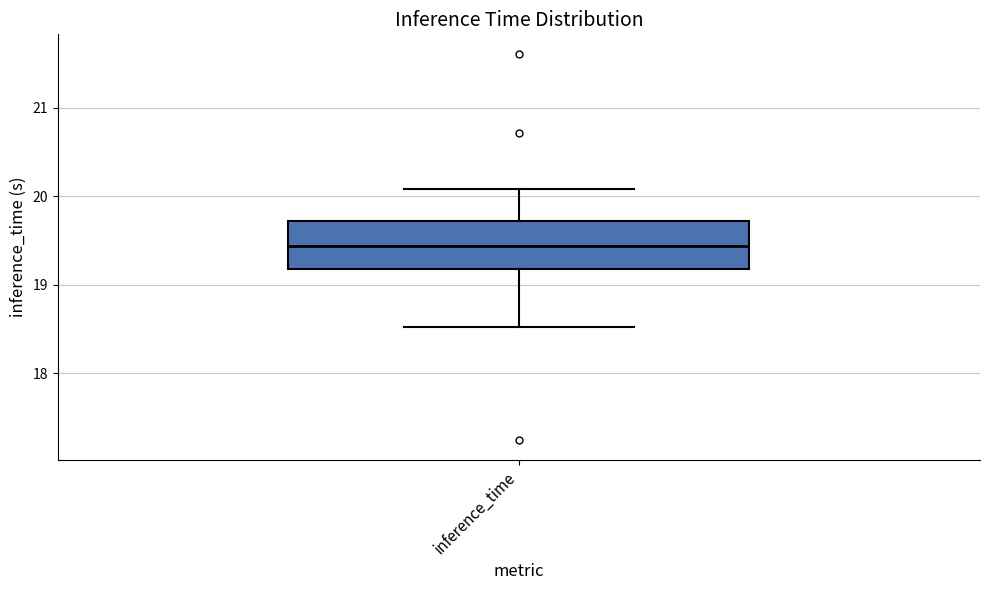

Read this box plot against the y-axis: the position of the median line, the range covered by the box, and the ends of both whiskers. The values are not printed on the chart, so give them approximately, as read against the axis.

median 19.4, box 19.2 to 19.7, whiskers 18.5 to 20.1